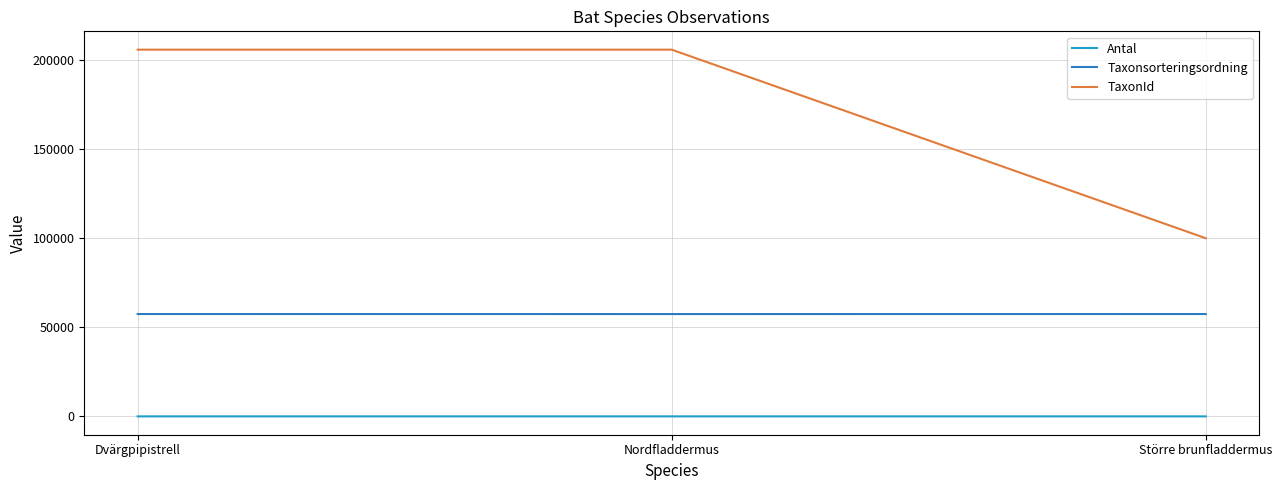

At which category is the sum across all series the highest?

Dvärgpipistrell